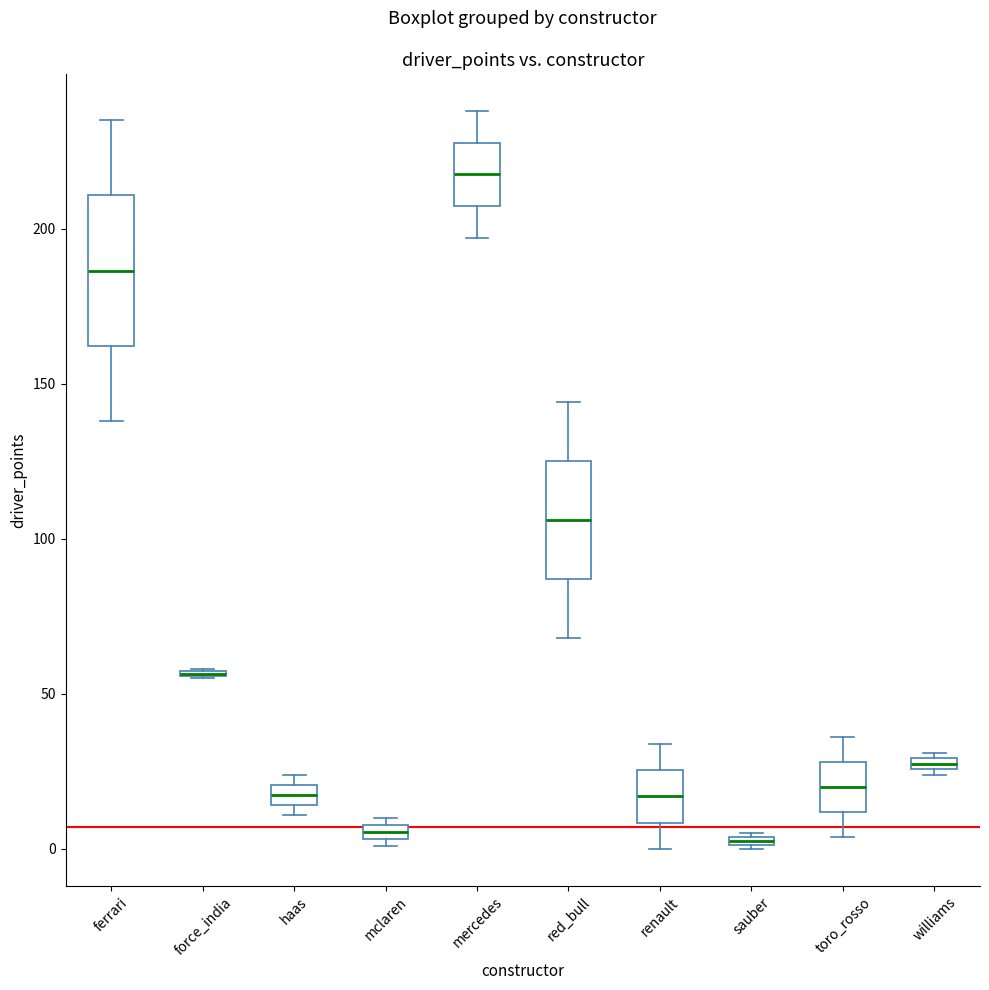

Where does the lower whisker of the box for toro_rosso end on the y-axis? The values are not printed on the chart, so give them approximately, as read against the axis.

5